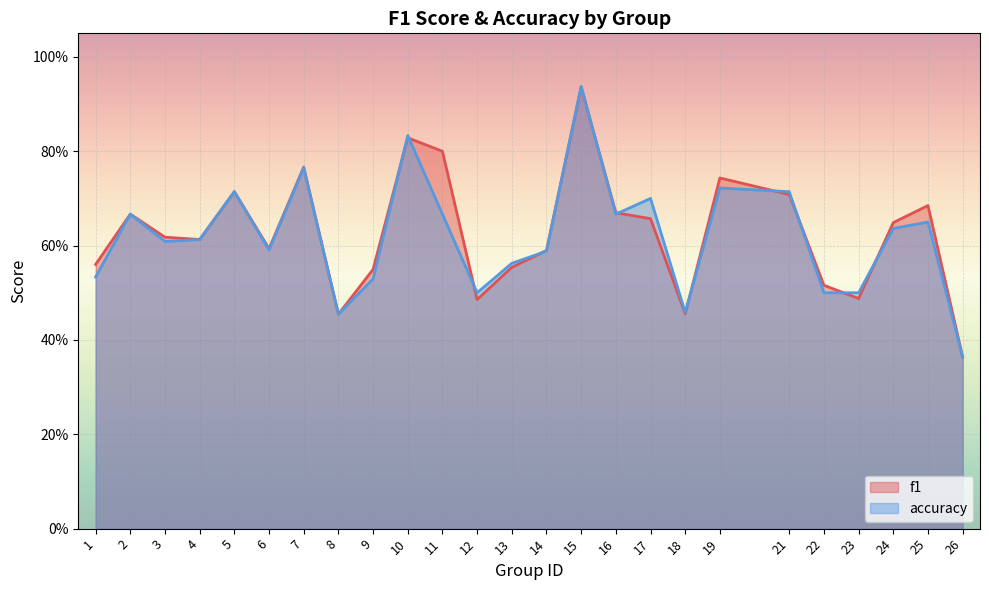

In f1, how many points are lower than both neighbors (excluding endpoints)?

6